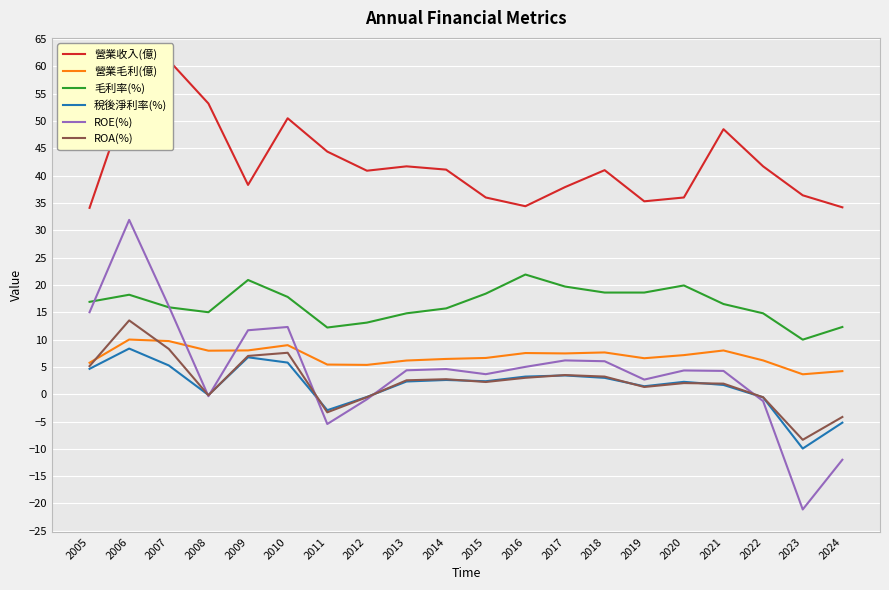

How many times do 稅後淨利率(%) and ROE(%) cross each other?

5